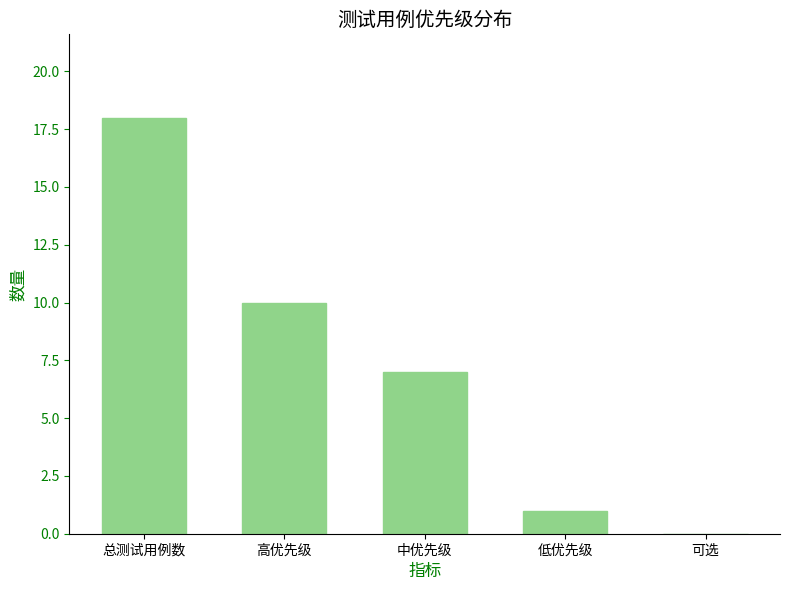

What is the change in value from 高优先级 to 可选?

-10